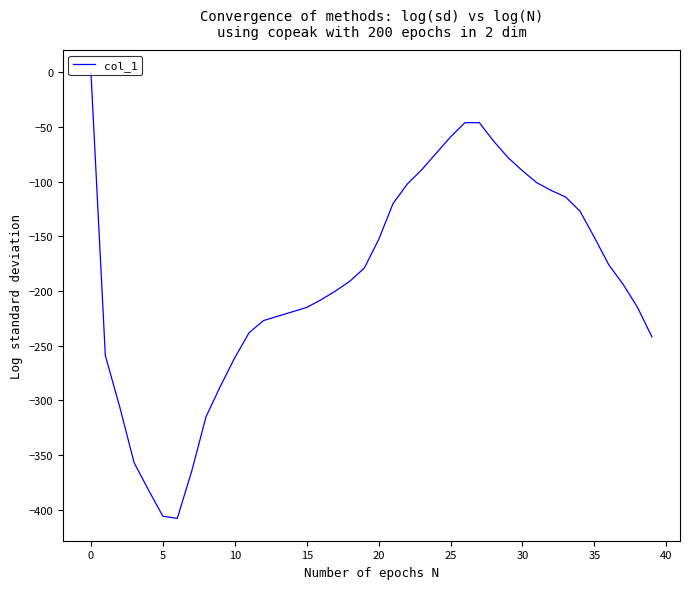

What is the difference between the maximum and minimum values?

408